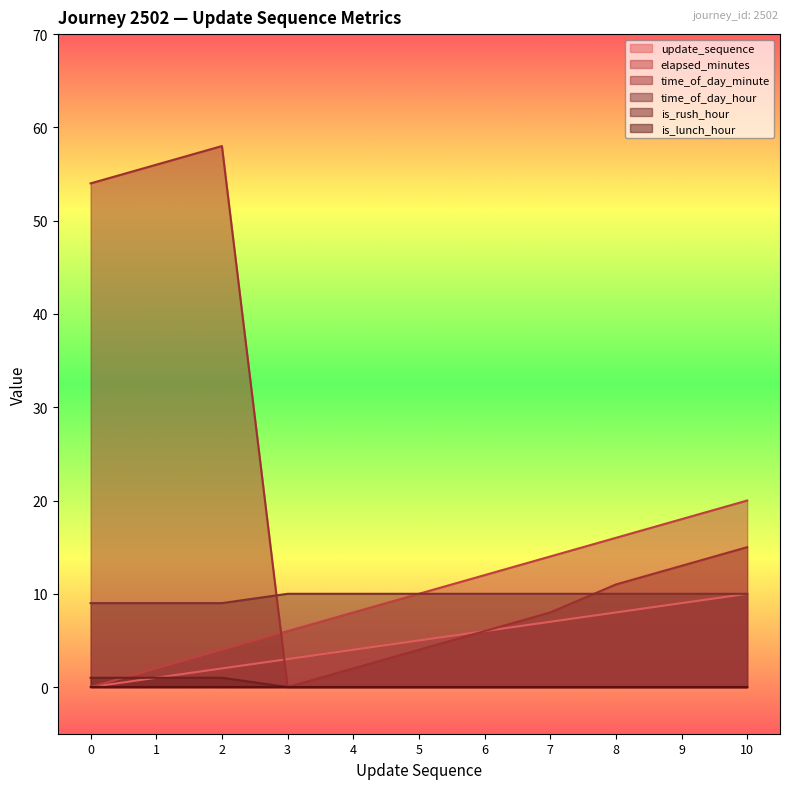

How many data points does each series have?

11